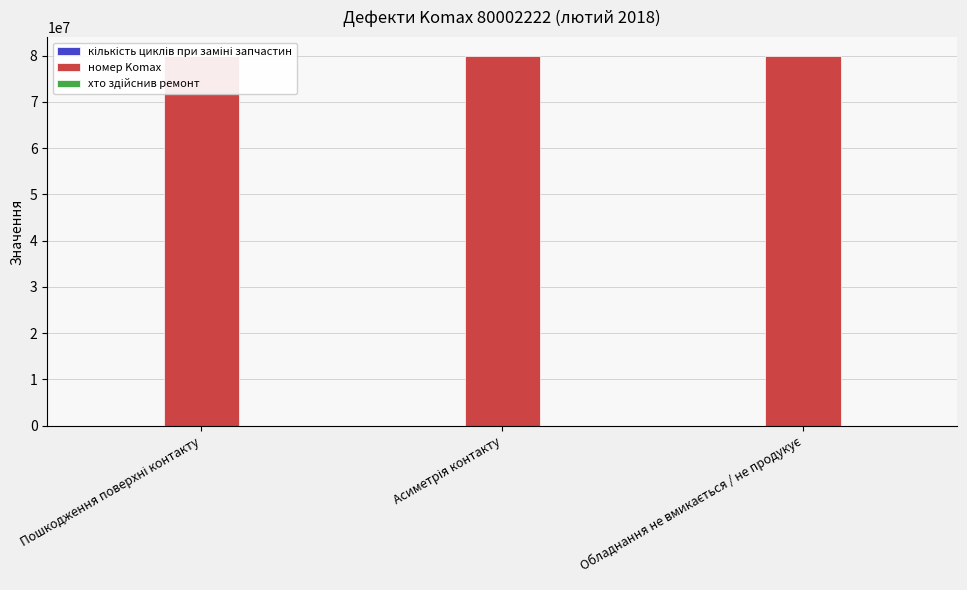

The хто здійснив ремонт series shows 3951 at Обладнання не вмикається / не продукує. True or false?

False